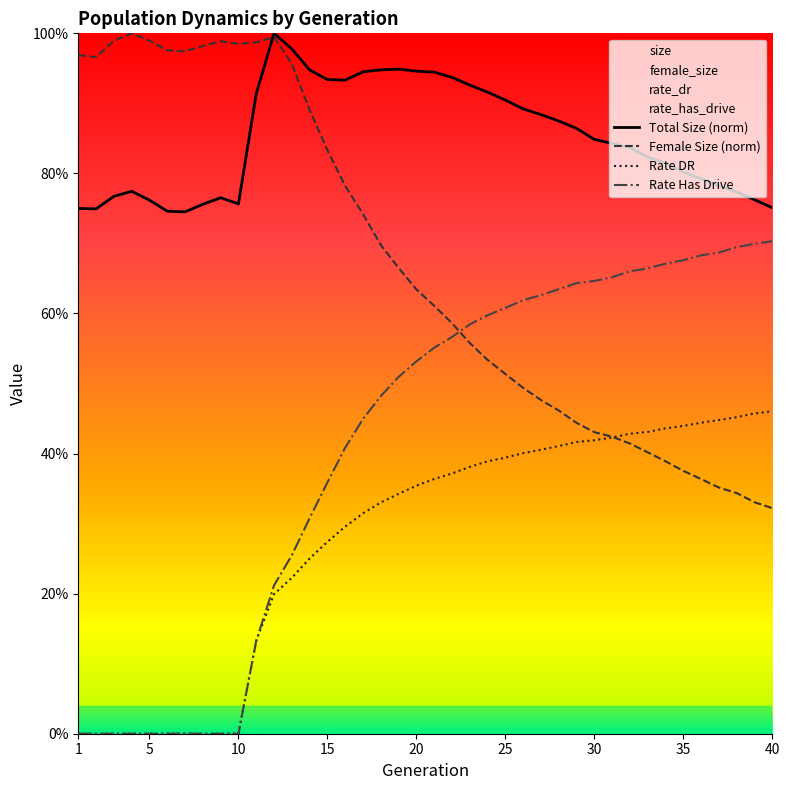

What is the difference between the maximum and minimum values in the Rate DR series?

0.5